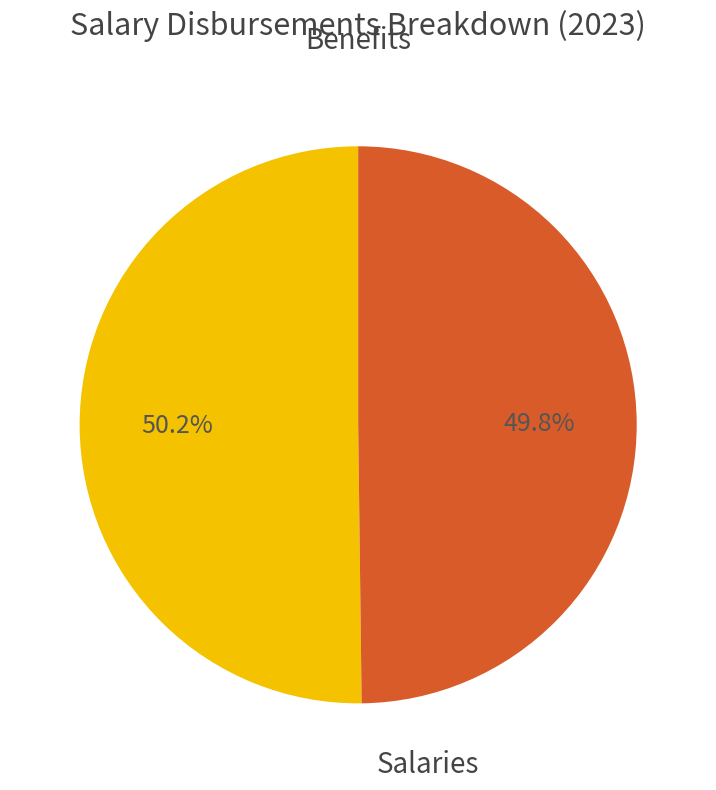

Is there a majority slice in this chart?

Yes